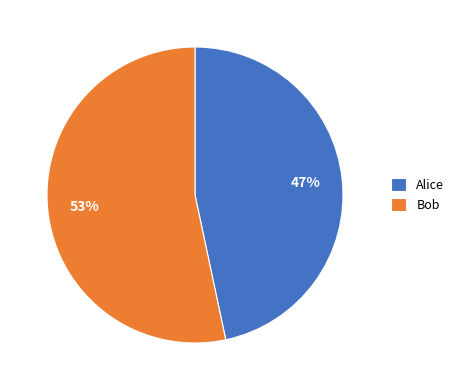

True or false: Alice accounts for 37% of the total.

False